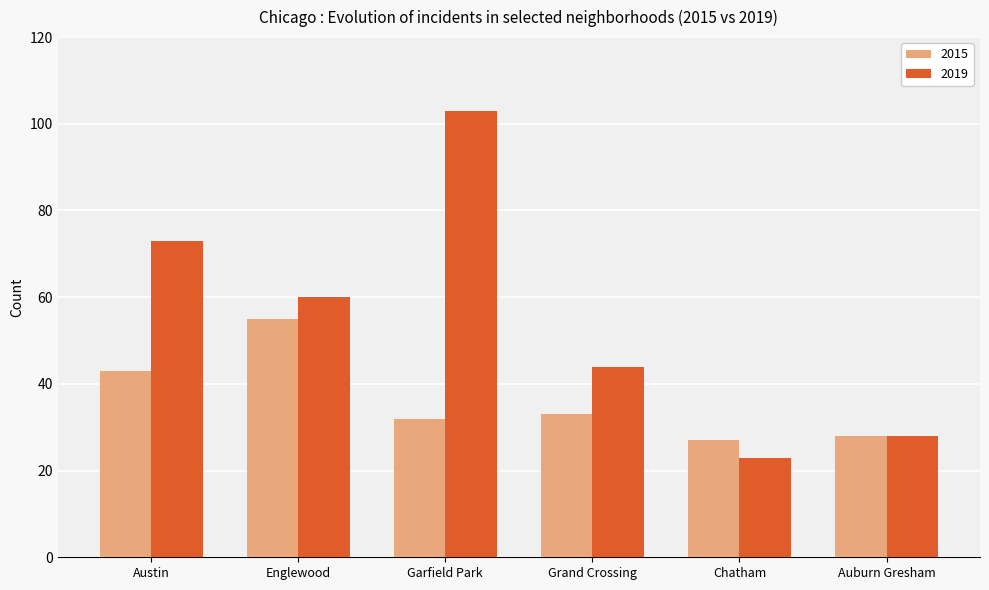

True or false: 2015 has a value of 43 at Austin.

True